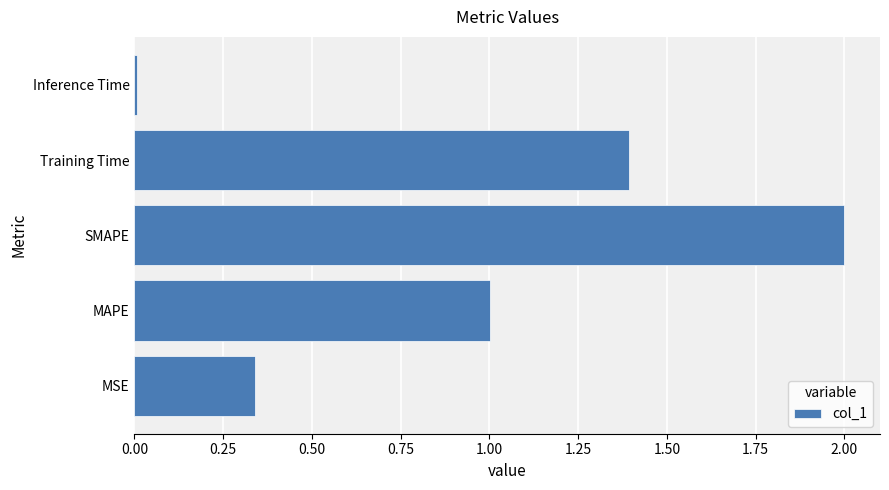

List the labels in order of value, largest first.

SMAPE, Training Time, MAPE, MSE, Inference Time